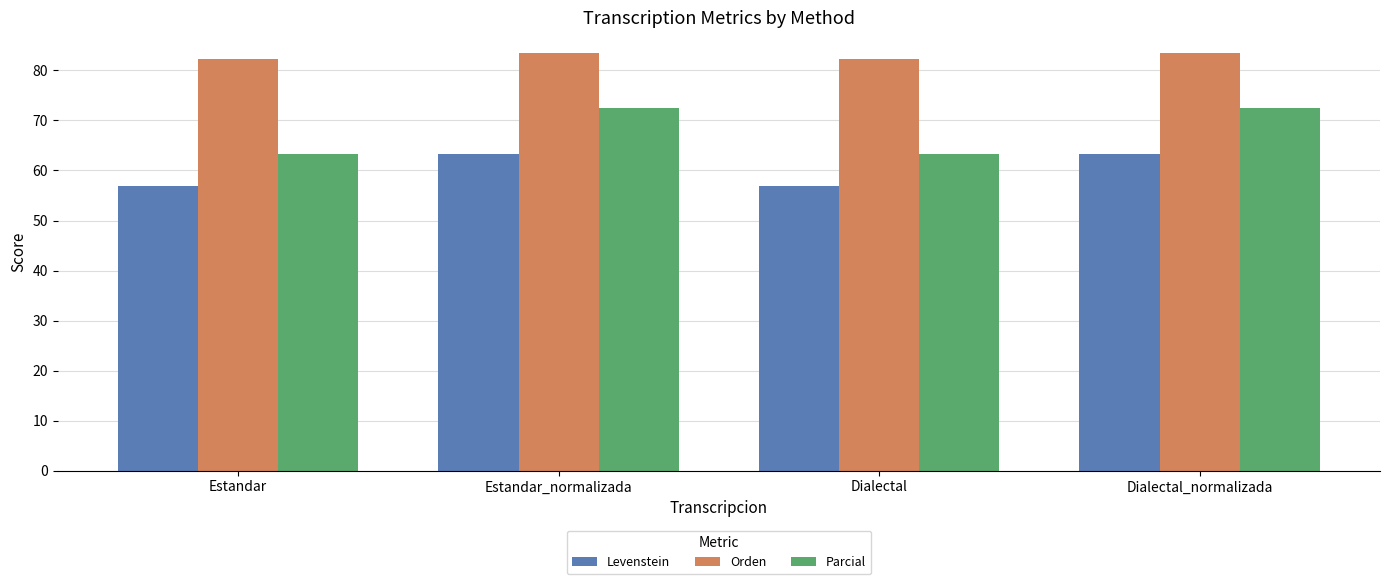

How many series are shown in this chart?

3